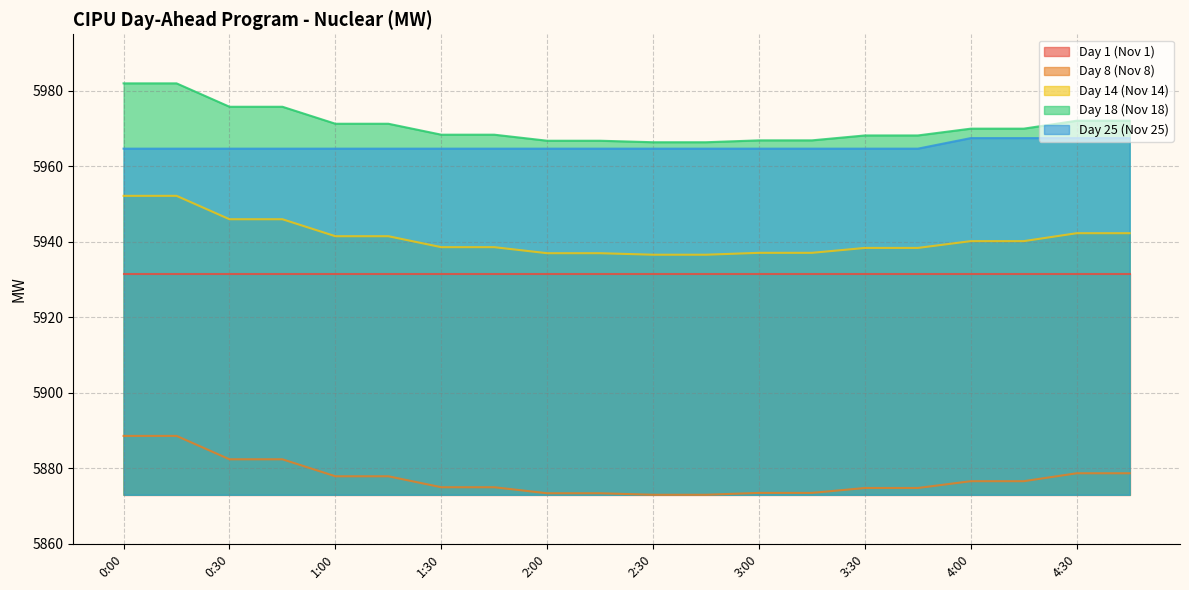

What is the difference between the maximum and minimum values in the Day 8 (Nov 8) series?

15.6